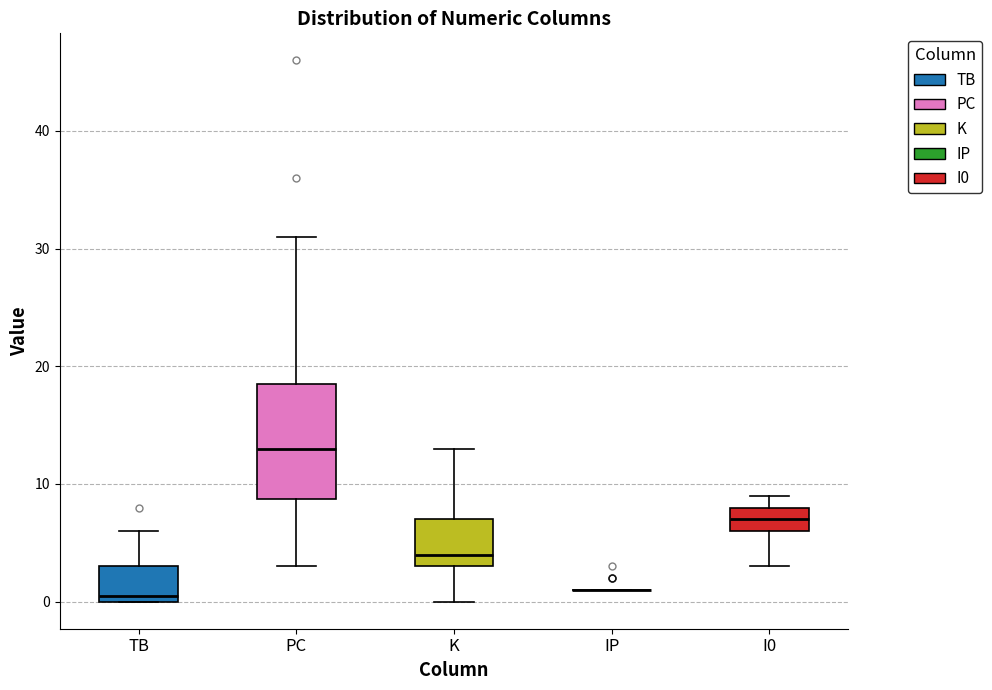

Reading left to right, transcribe this box plot: for each box, give where its median line is, the range the box spans, and where its two whiskers end, as read against the y-axis. The values are not printed on the chart, so give them approximately, as read against the axis.

TB: median 1, box 0 to 3, whiskers 0 to 6
PC: median 13, box 9 to 19, whiskers 3 to 31
K: median 4, box 3 to 7, whiskers 0 to 13
IP: box collapsed to a line at 1, whiskers 1 to 1
I0: median 7, box 6 to 8, whiskers 3 to 9